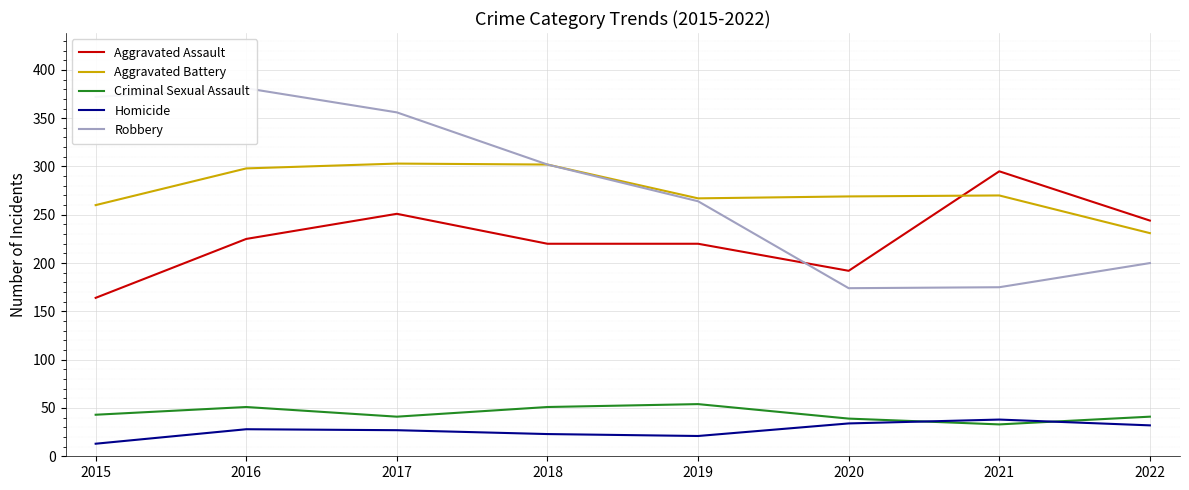

Where is Homicide nearest to the value 25?

2017